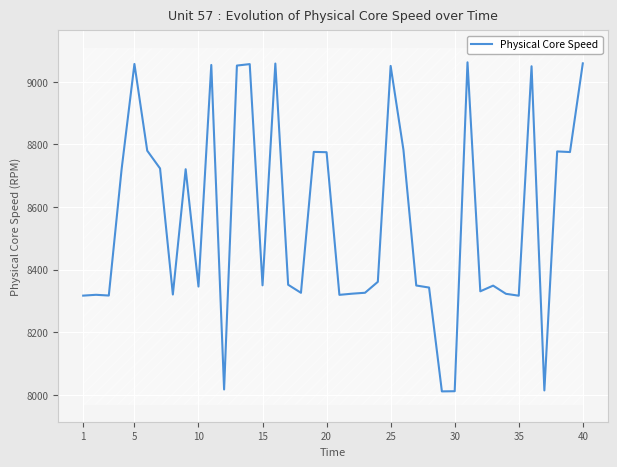

The value of Physical Core Speed at 15 is 8349.8. True or false?

True